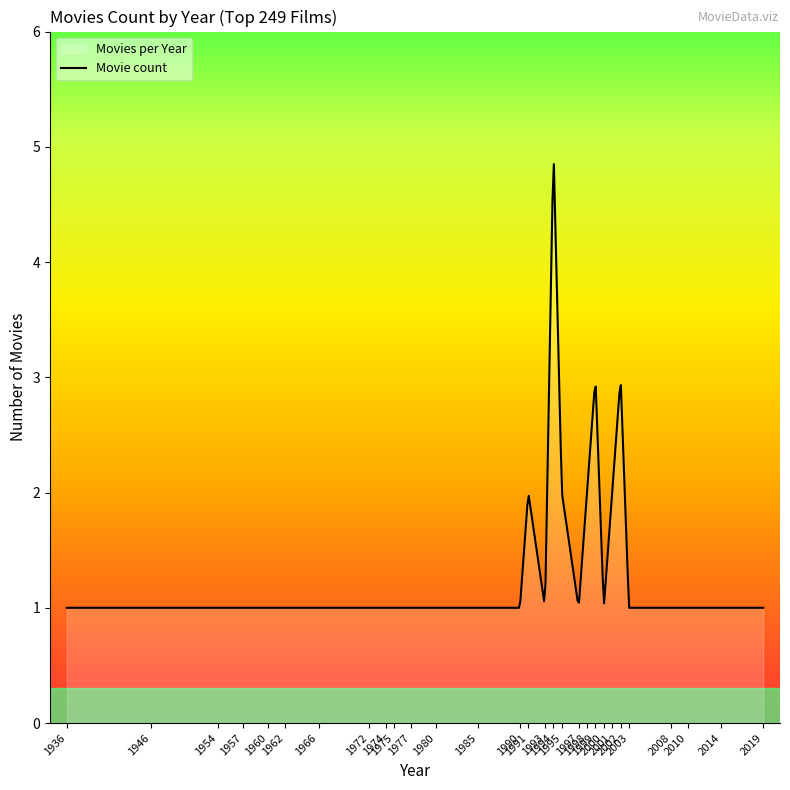

What is the difference between the maximum and minimum values?

3.8